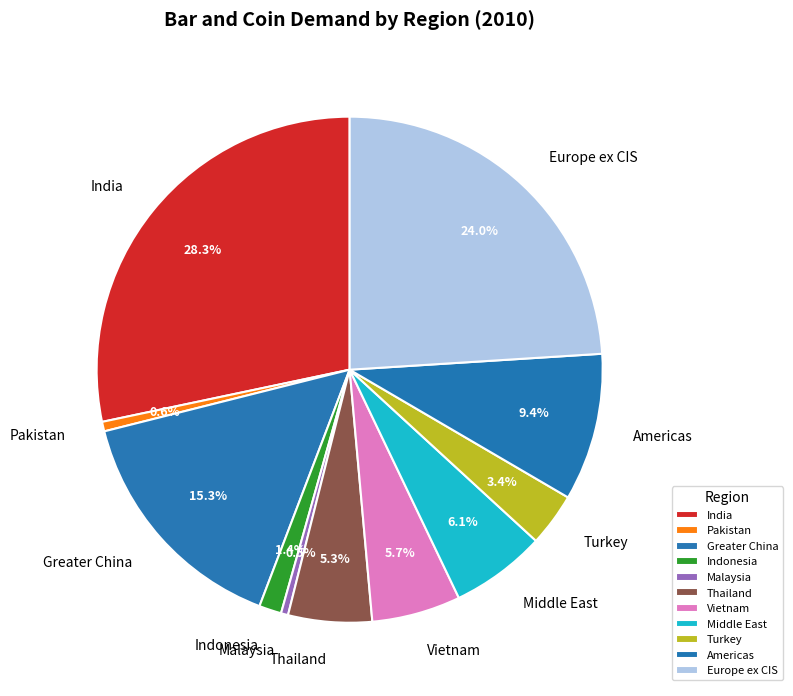

To the nearest percent, what is the difference between the Thailand and Turkey slice percentages?

2%